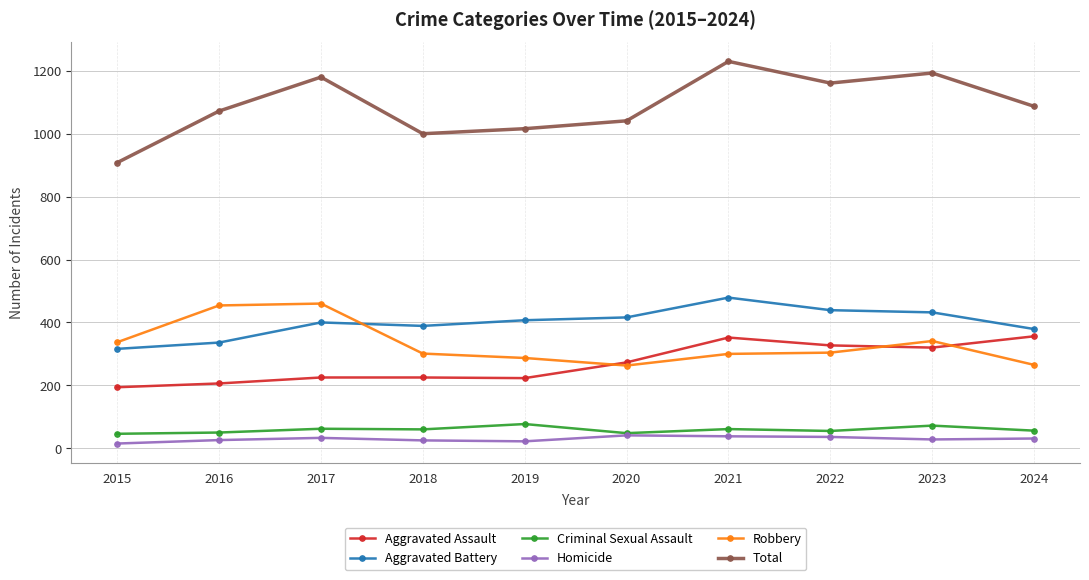

Where do Robbery and Aggravated Battery first cross each other?

2017 and 2018